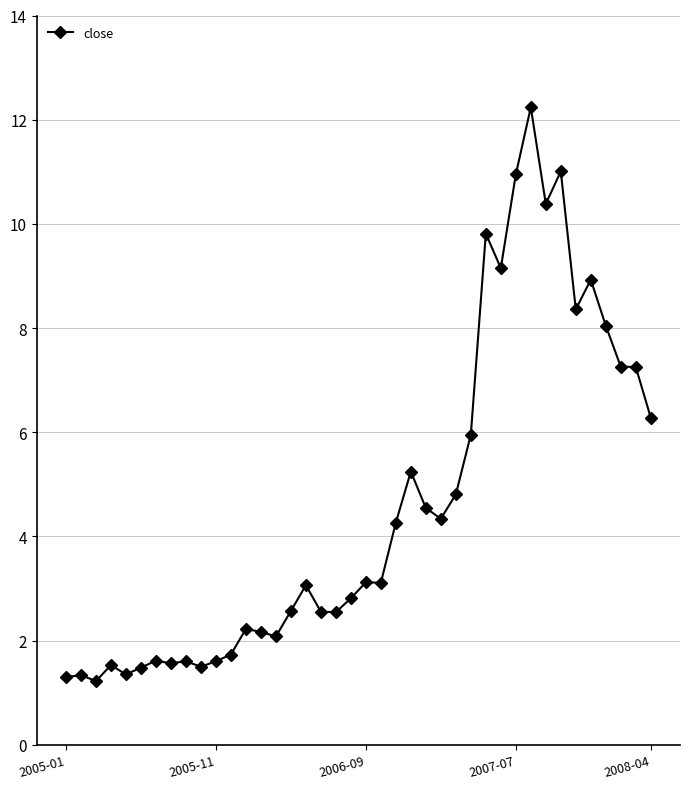

True or false: there are more than 2 points higher than both neighbors.

True